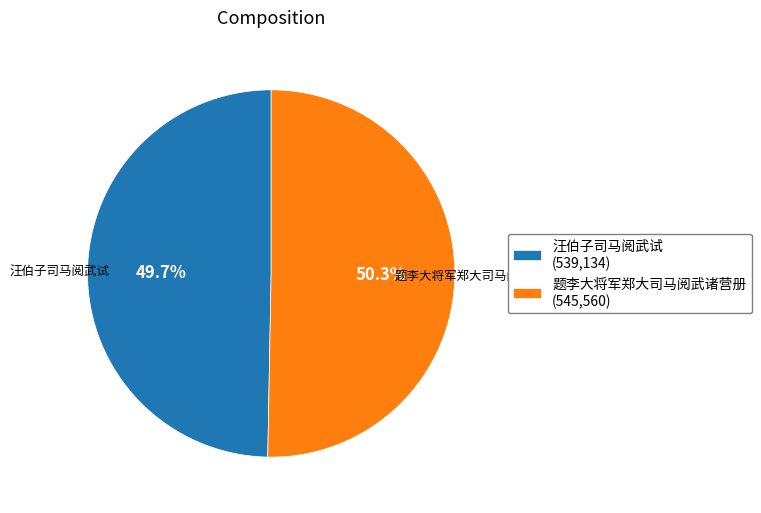

Approximately how many times larger is the value at 题李大将军郑大司马阅武诸营册 compared to 汪伯子司马阅武试?

1.0